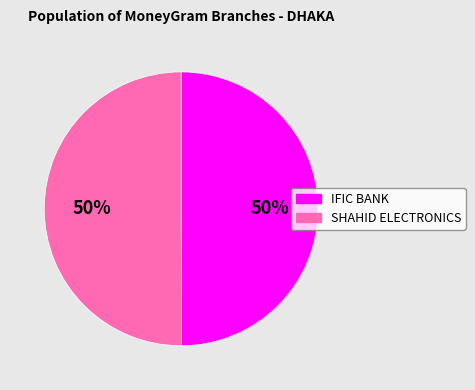

Is the sum of SHAHID ELECTRONICS and IFIC BANK greater than half?

Yes